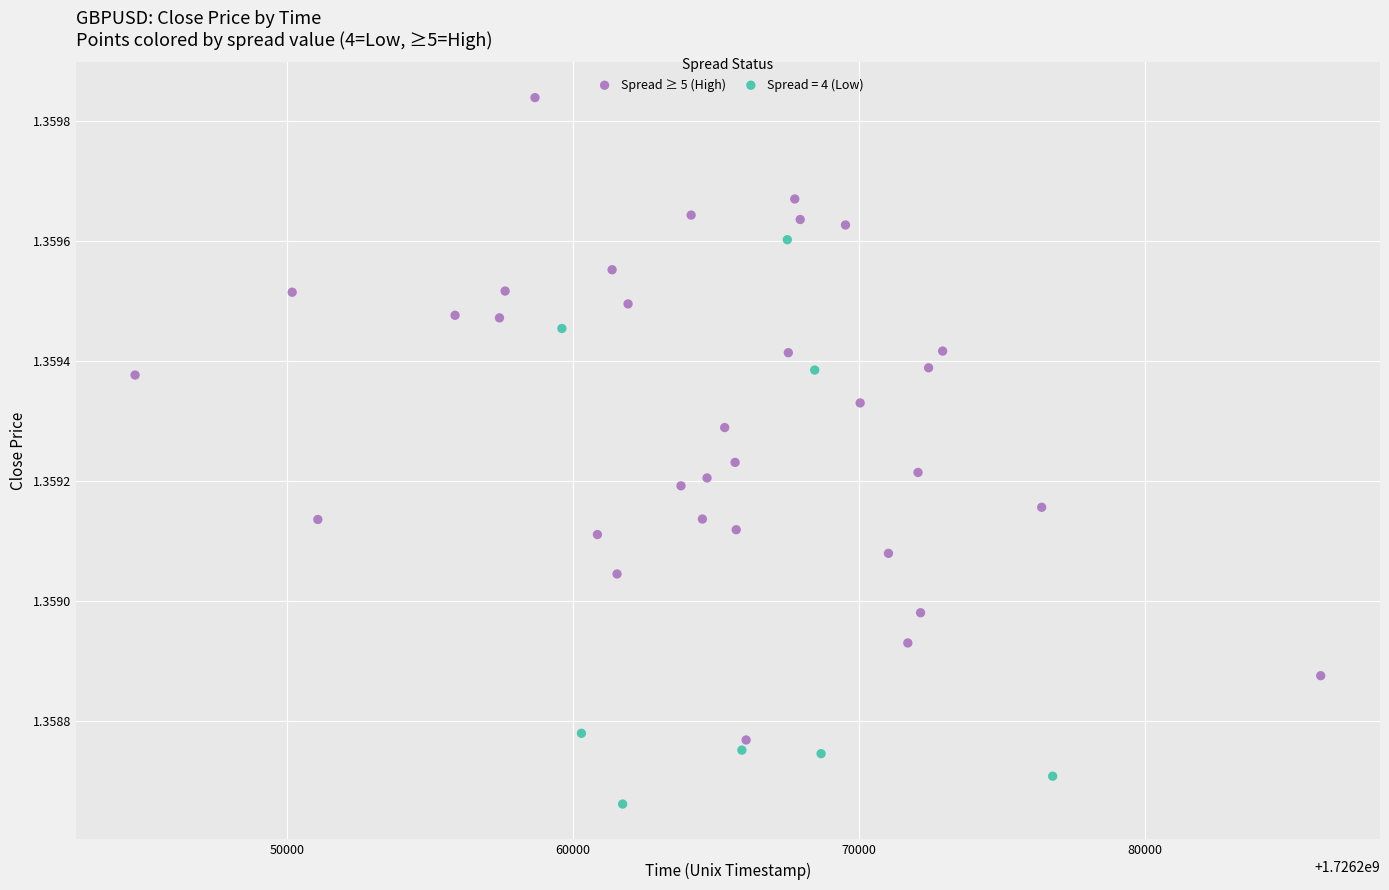

Which series reaches the maximum Y coordinate?

Spread ≥ 5 (High)